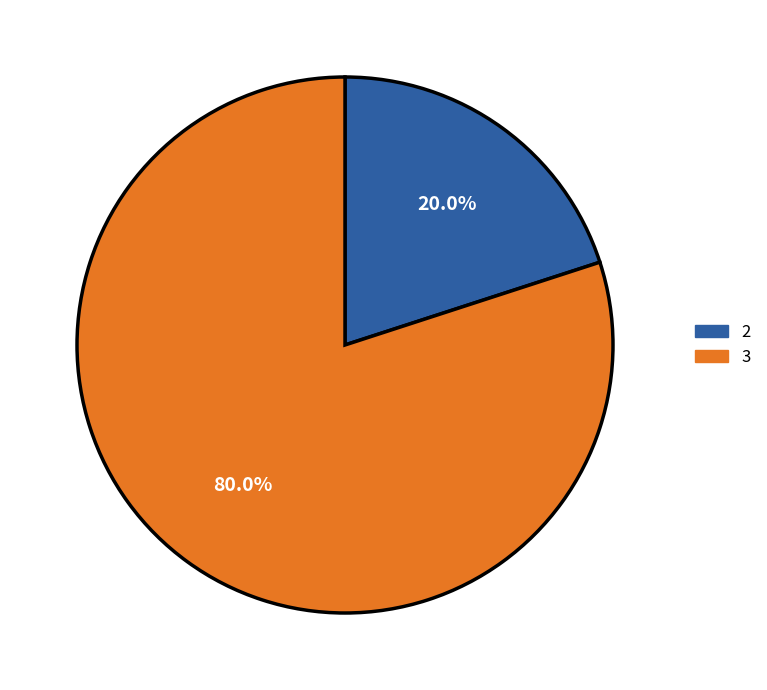

Which category has the biggest portion of the pie?

3